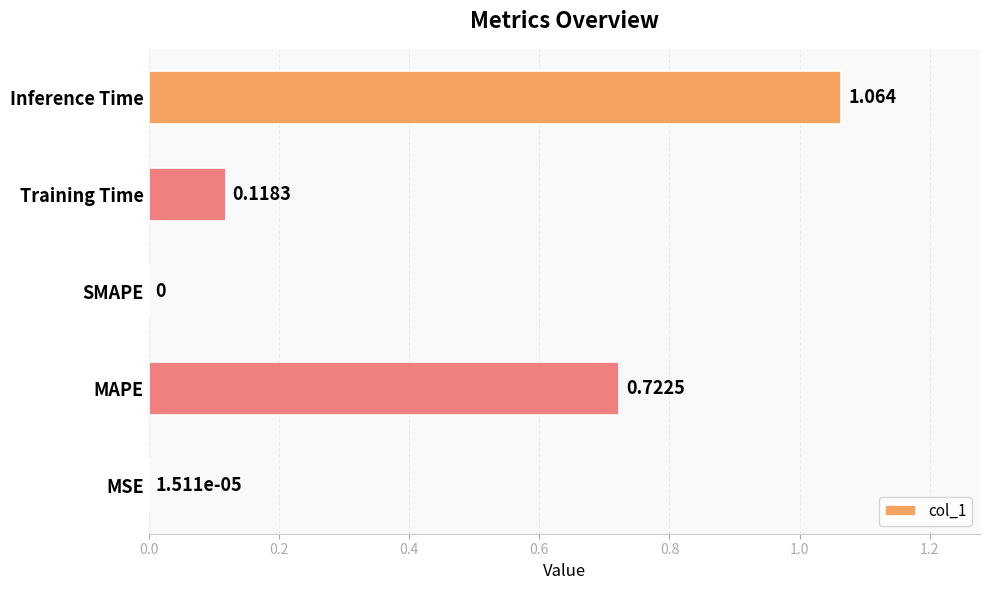

At which category does the chart reach its peak across all series?

Inference Time